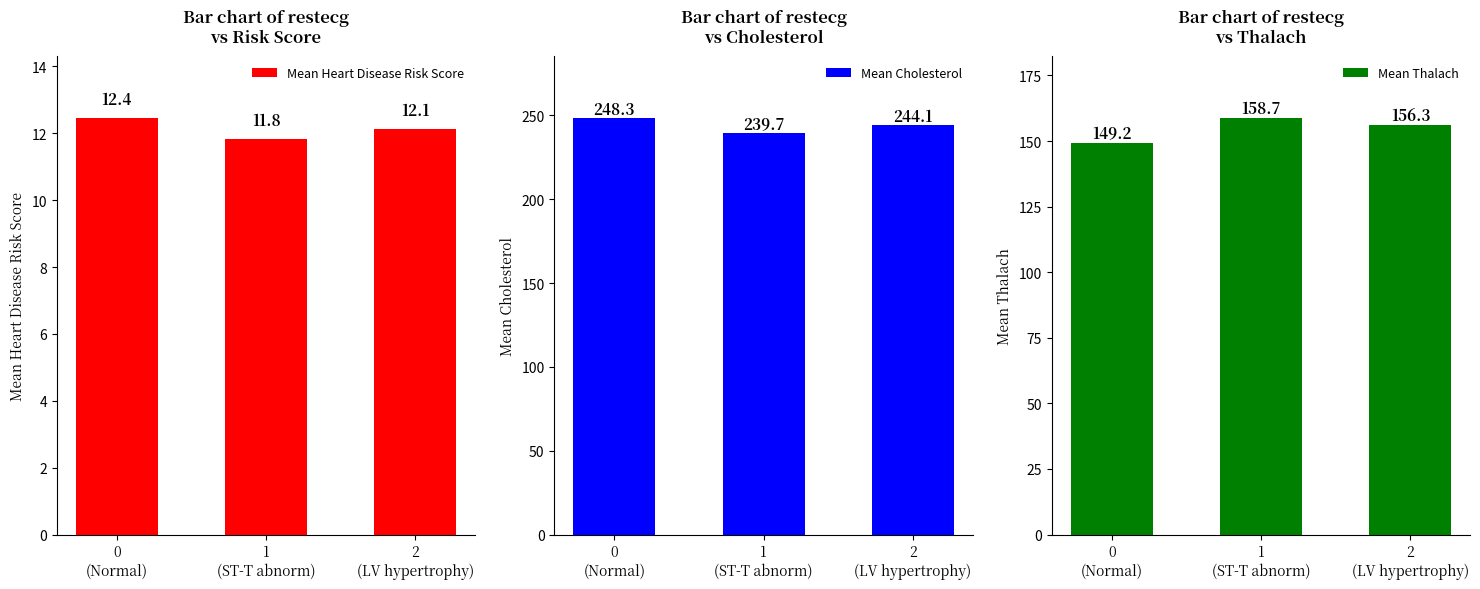

How many bars are there in total?

9